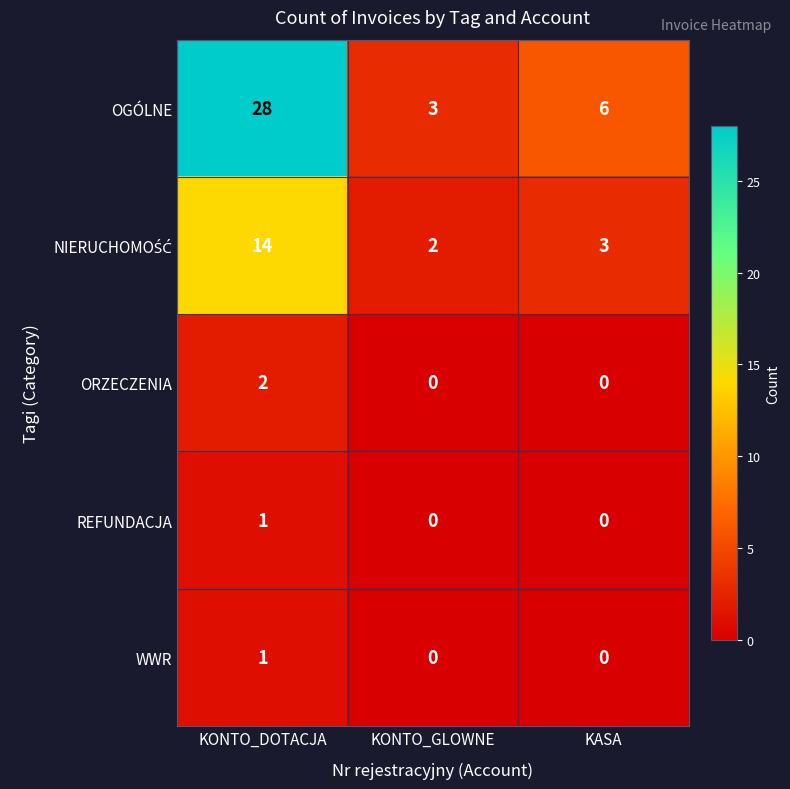

Which category has the highest value across all series?

KONTO_DOTACJA